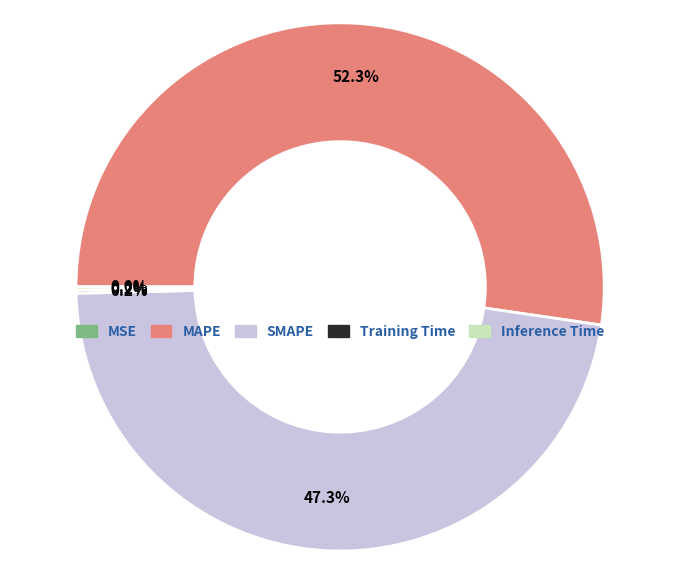

How much of the chart is everything except SMAPE?

52.7%